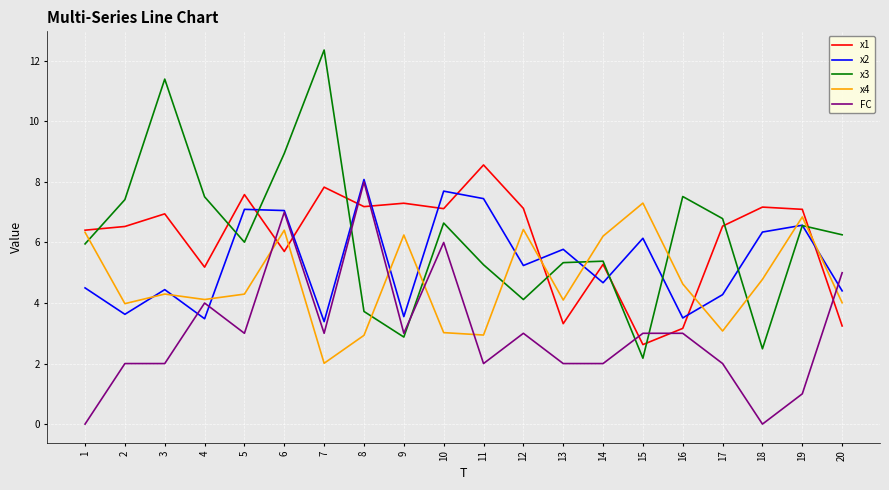

True or false: x3 and x2 cross at least once.

True